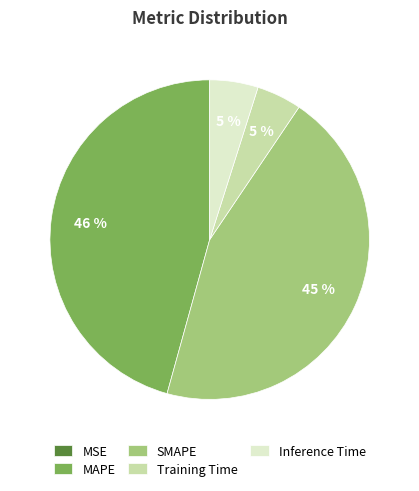

Is the sum of MAPE and SMAPE greater than half?

Yes